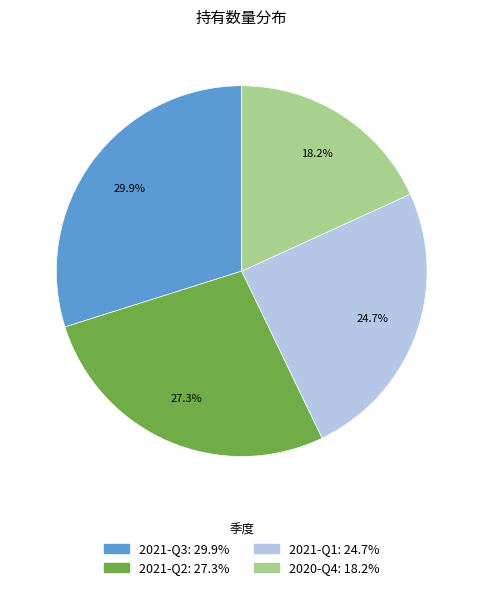

To the nearest percent, what portion does 2021-Q1 represent?

25%